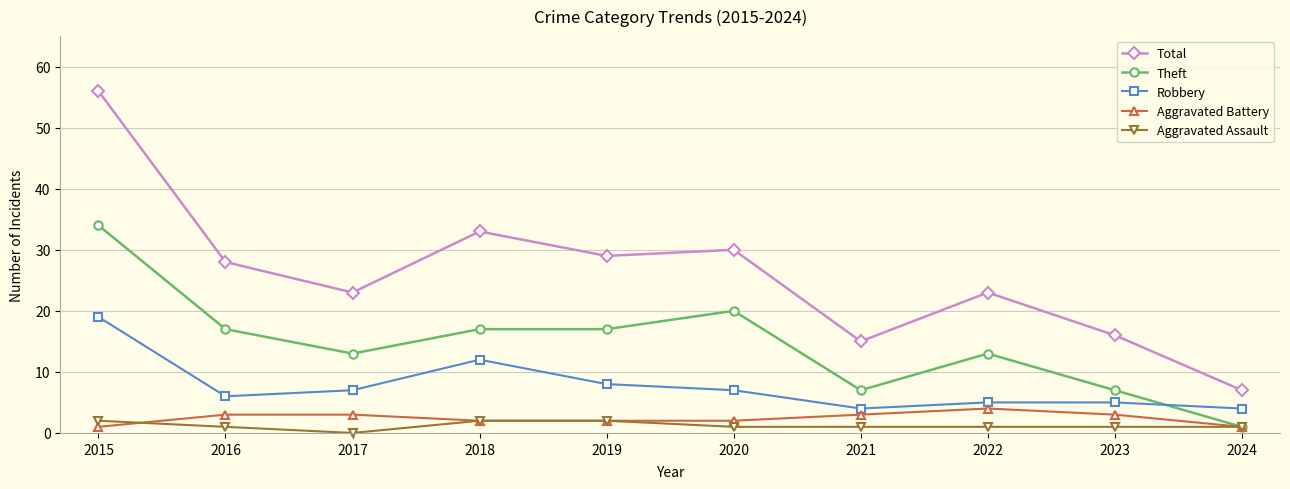

Reading left to right, what are all the values shown in this chart?

Total: 2015=56	2016=28	2017=23	2018=33	2019=29	2020=30	2021=15	2022=23	2023=16	2024=7
Theft: 2015=34	2016=17	2017=13	2018=17	2019=17	2020=20	2021=7	2022=13	2023=7	2024=1
Robbery: 2015=19	2016=6	2017=7	2018=12	2019=8	2020=7	2021=4	2022=5	2023=5	2024=4
Aggravated Battery: 2015=1	2016=3	2017=3	2018=2	2019=2	2020=2	2021=3	2022=4	2023=3	2024=1
Aggravated Assault: 2015=2	2016=1	2017=0	2018=2	2019=2	2020=1	2021=1	2022=1	2023=1	2024=1